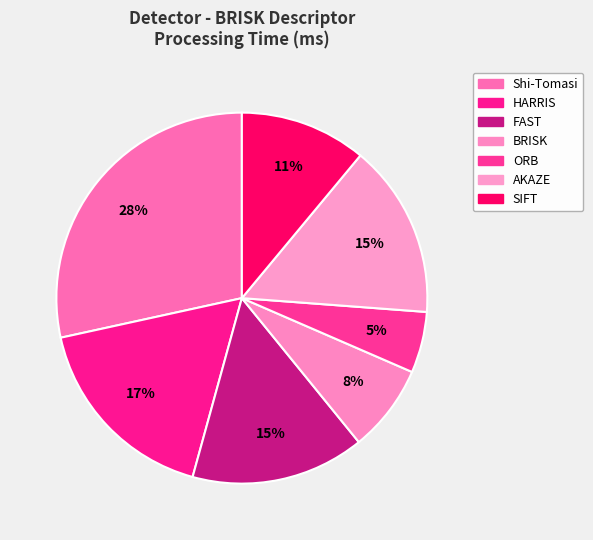

Is AKAZE the majority of the pie?

No